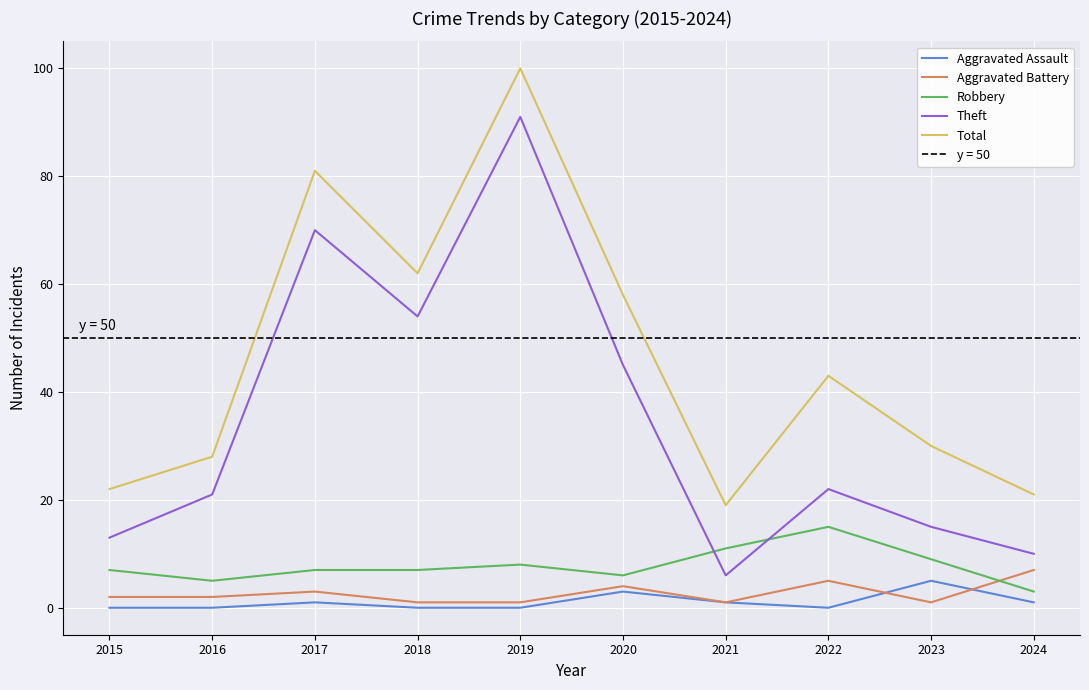

Where is the first local maximum for Aggravated Assault?

2017